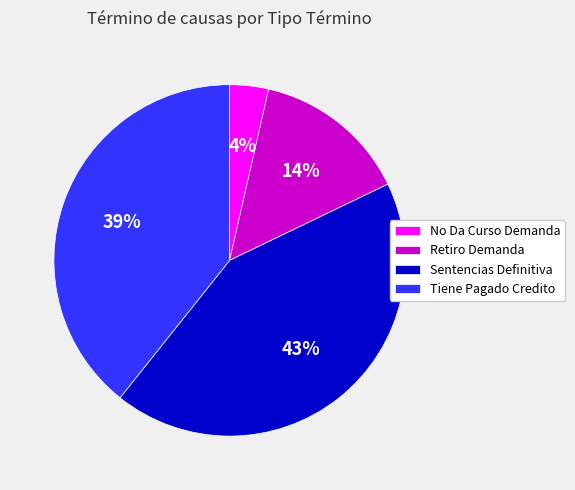

The Tiene Pagado Credito slice represents 50% of the pie. True or false?

False